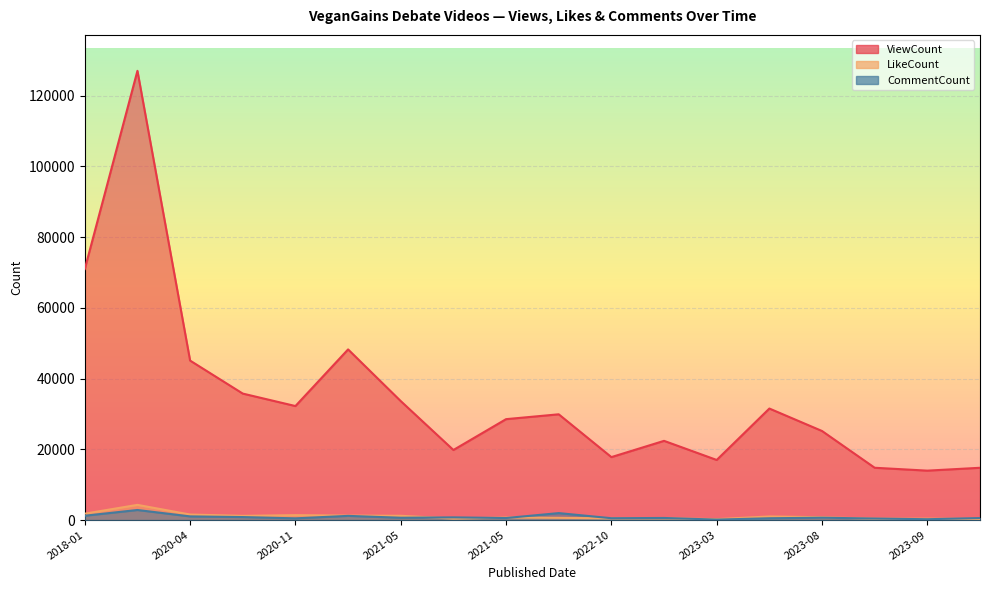

What is the sum of the ViewCount values at 2021-05 and 2022-10?

51412